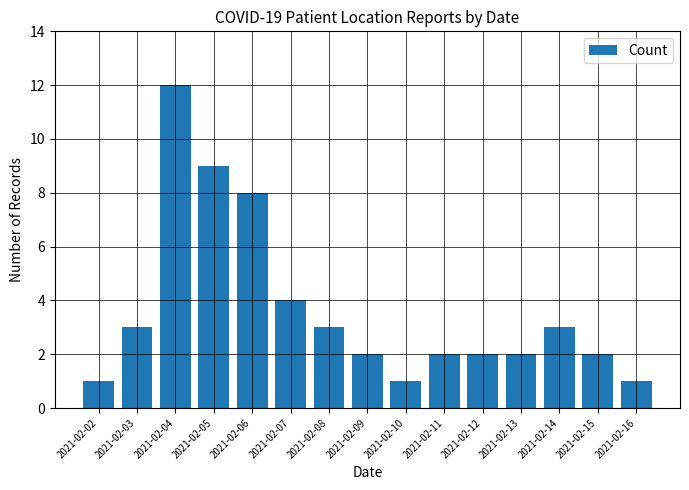

What is the smallest value displayed?

1